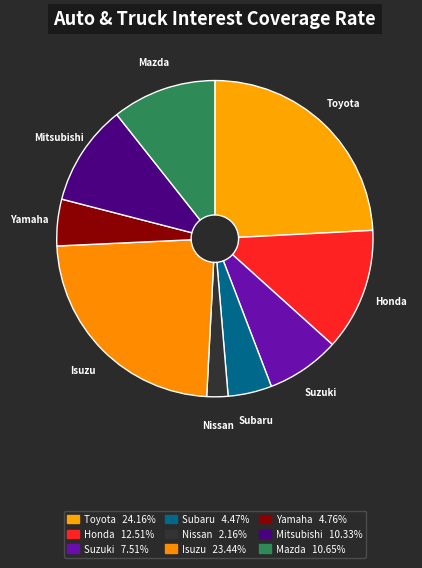

Count the number of slices in the pie.

9